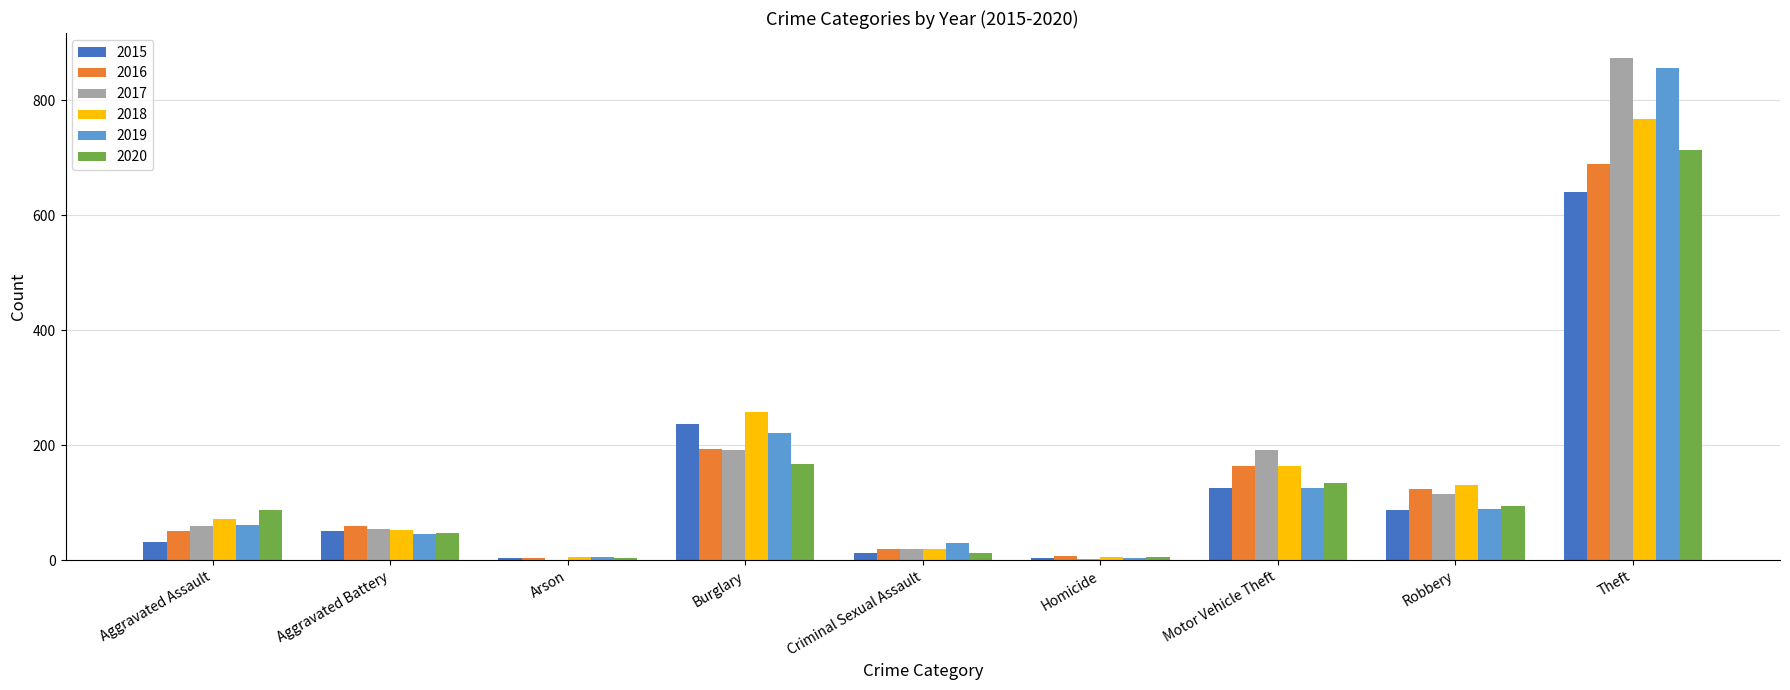

Read the 2019 value at Motor Vehicle Theft.

125